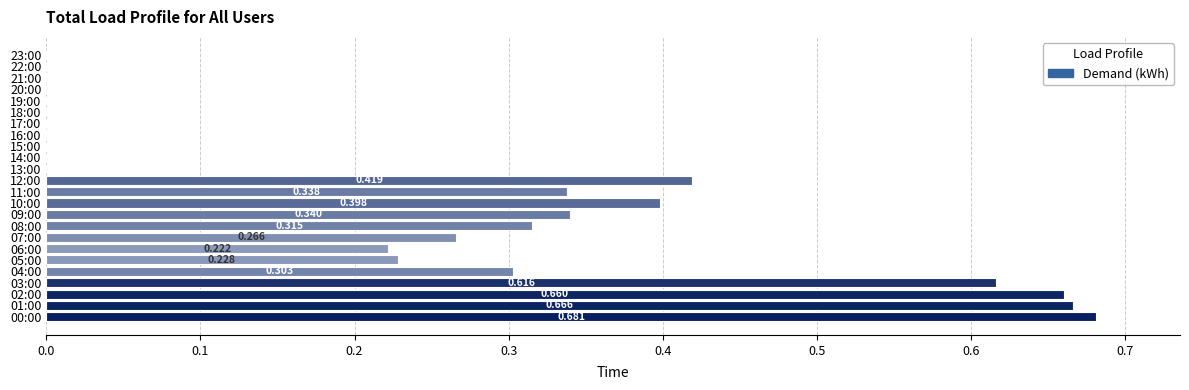

How many values are above zero?

14